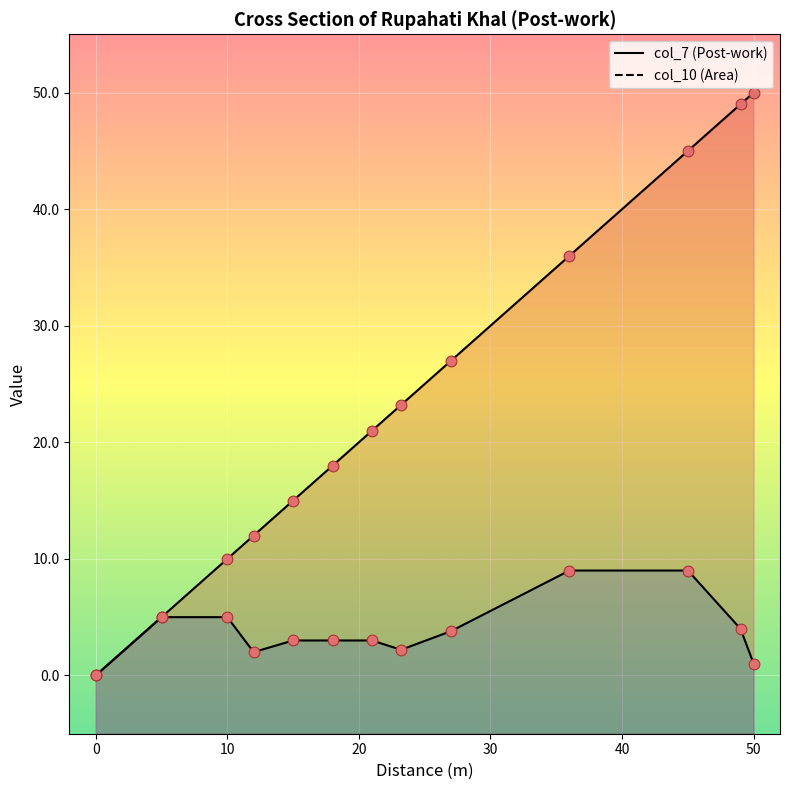

Which series has the widest spread of Y values?

col_7 (Post-work)